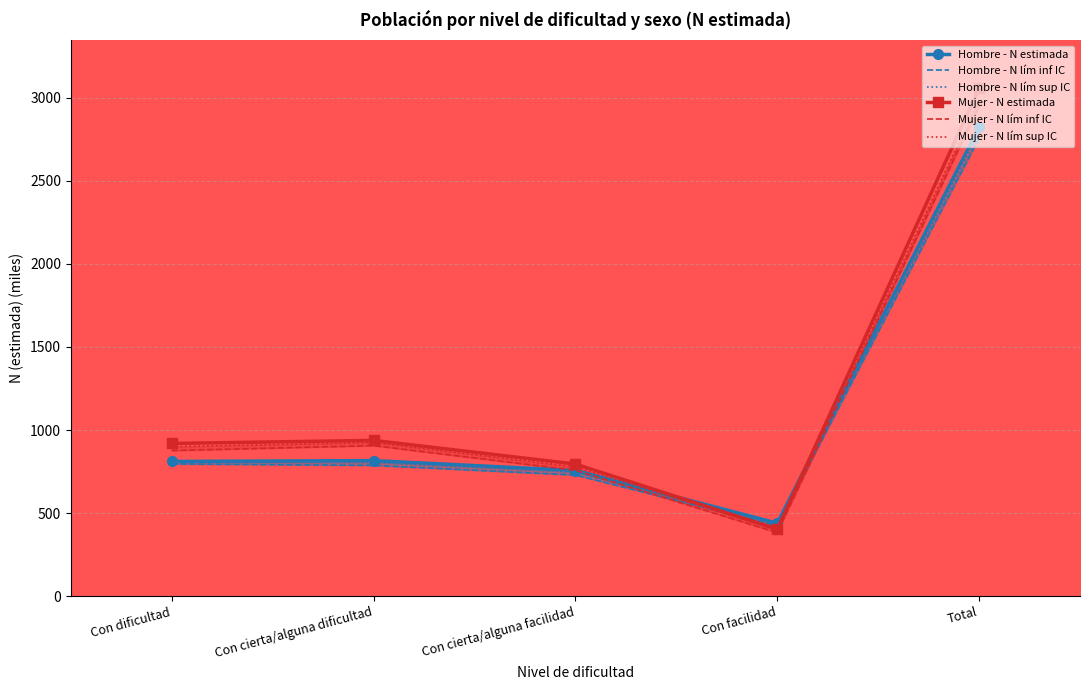

At how many categories does at least one series exceed 1604?

1